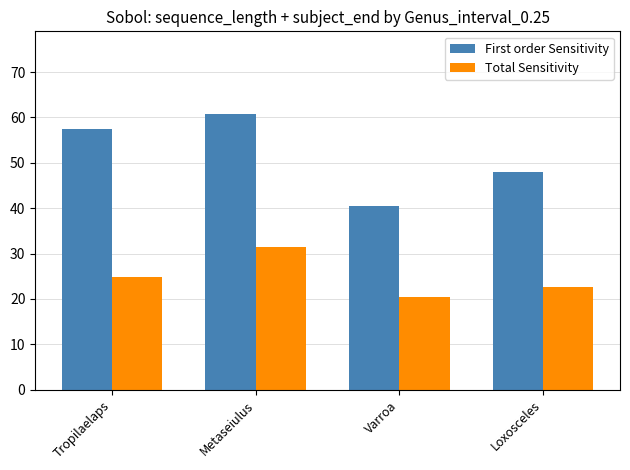

Is it true that Total Sensitivity equals 5.6 at Varroa?

False